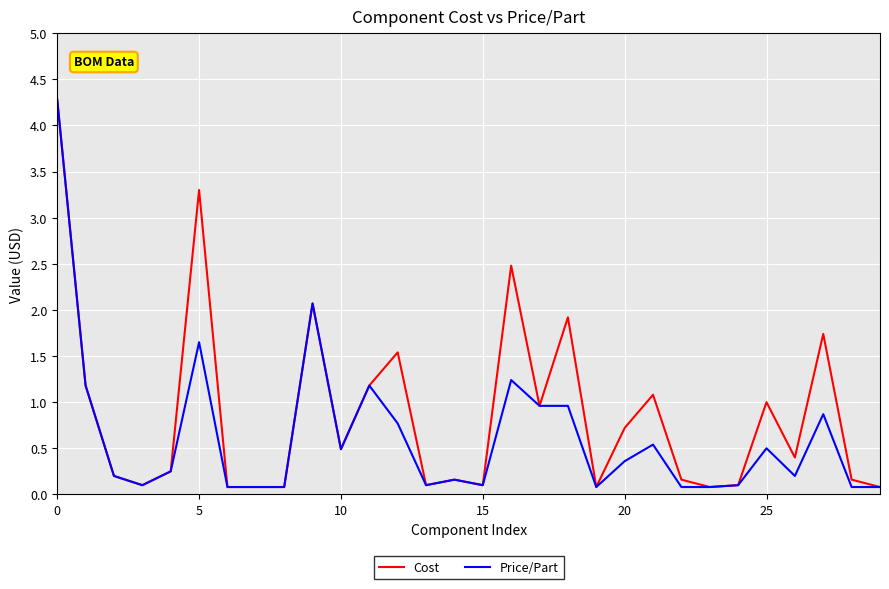

Which series has the largest total across all categories?

Cost